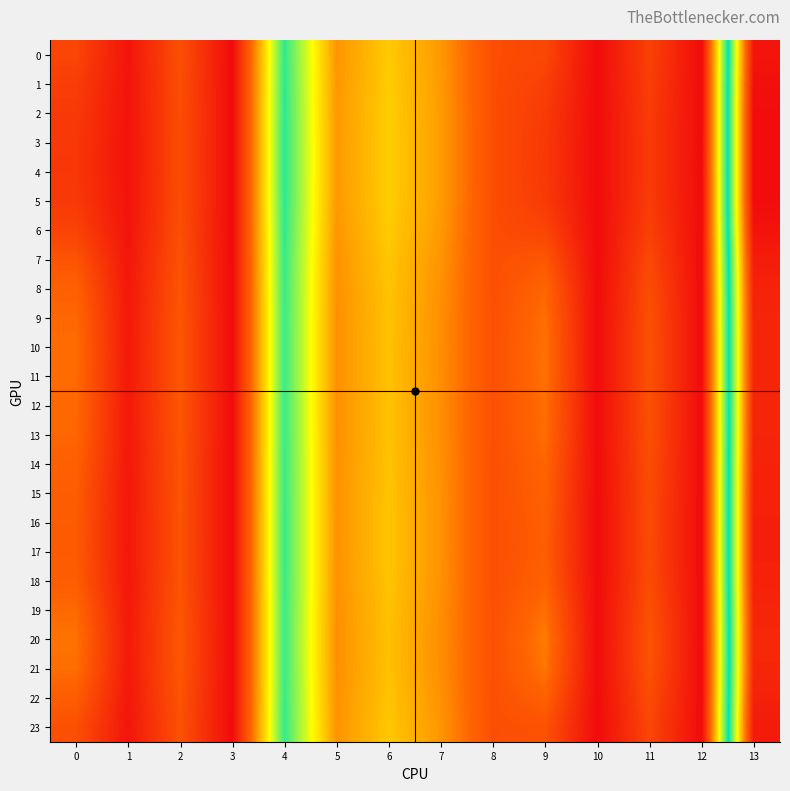

Between 11 and 7, which is larger?

7